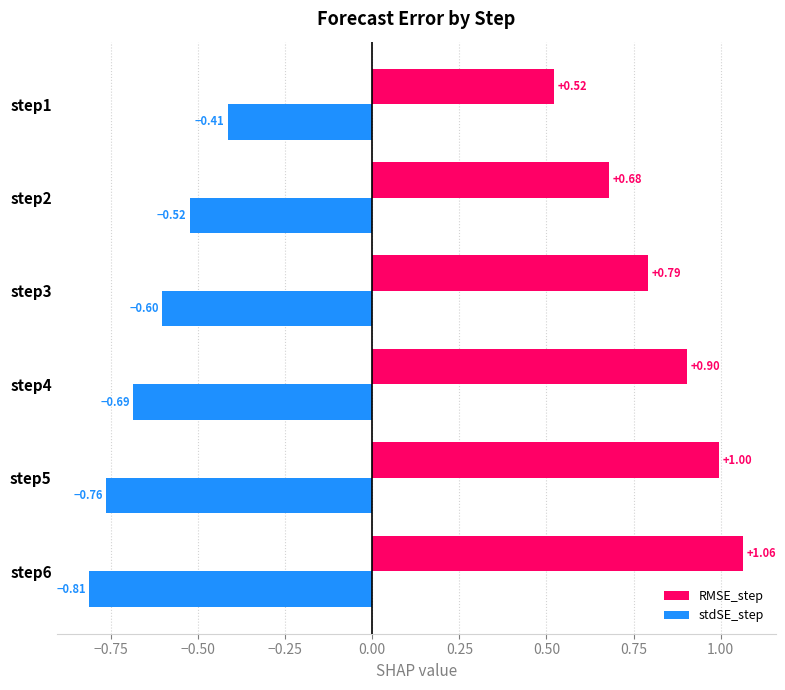

Rank the series by their average value, from highest to lowest.

RMSE_step, stdSE_step